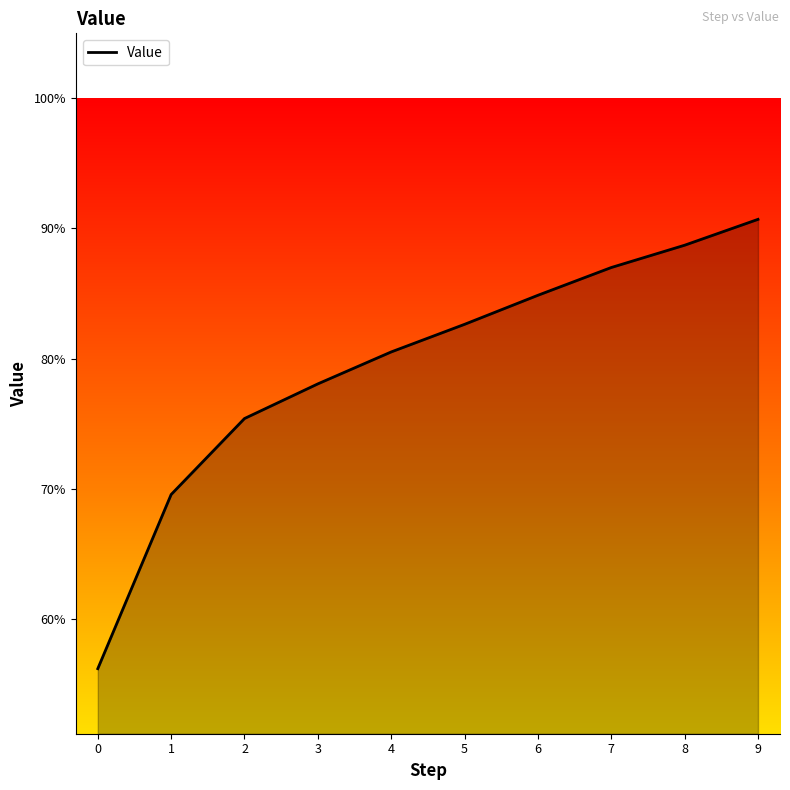

Does the chart display data point markers on the line(s)?

No